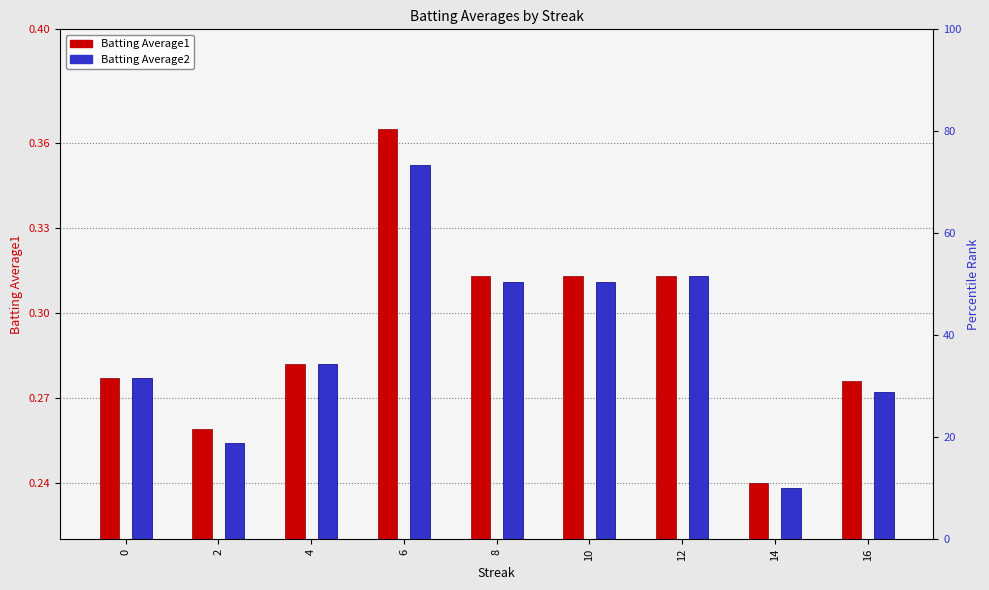

Count the Batting Average1 values in the range 0 to 1.

9